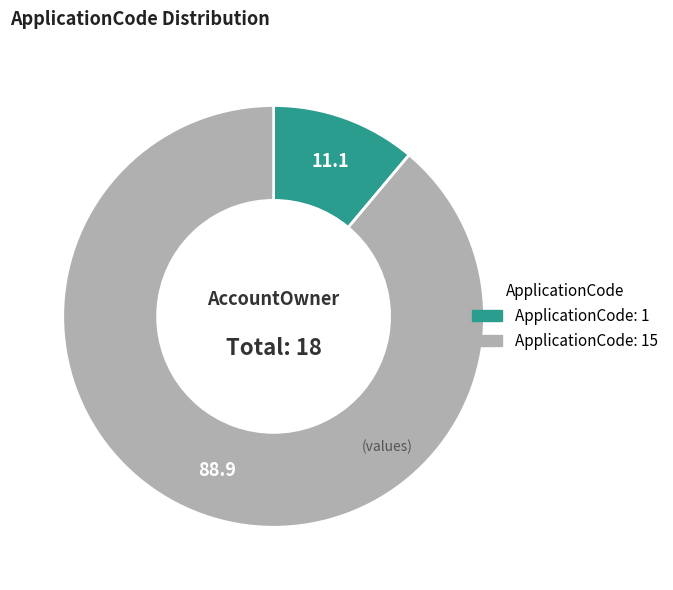

Is there a majority slice in this chart?

Yes